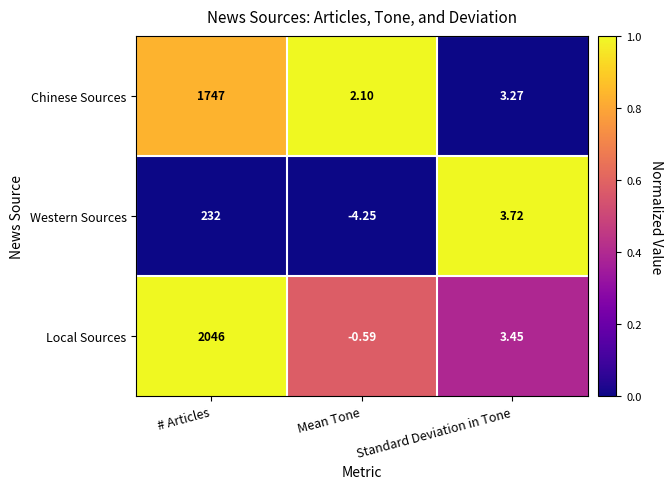

At which category does the chart reach its peak across all series?

# Articles